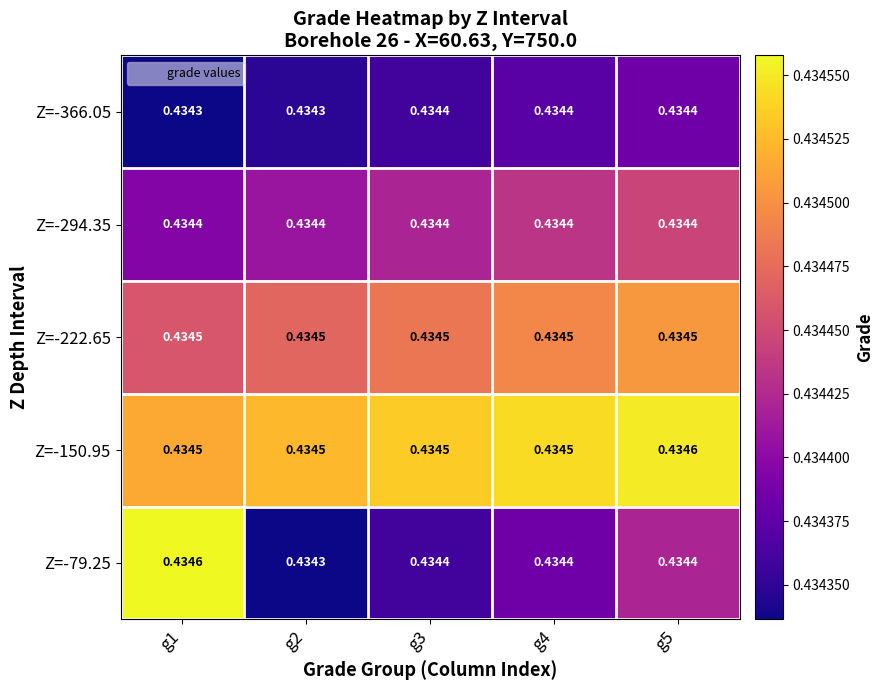

Is the value of Z=-222.65 at g2 greater than the value of Z=-366.05 at g4?

Yes